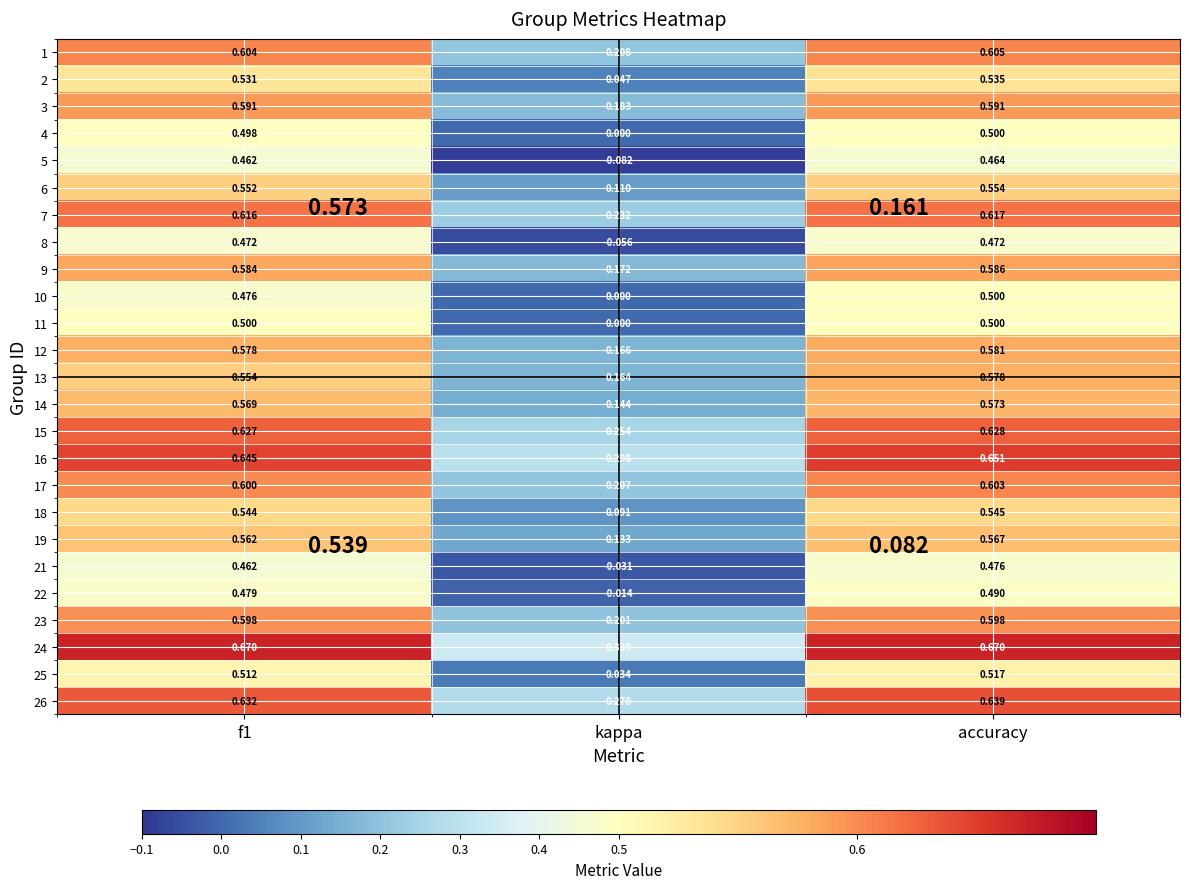

Which category has the lowest value in the 11 series?

kappa